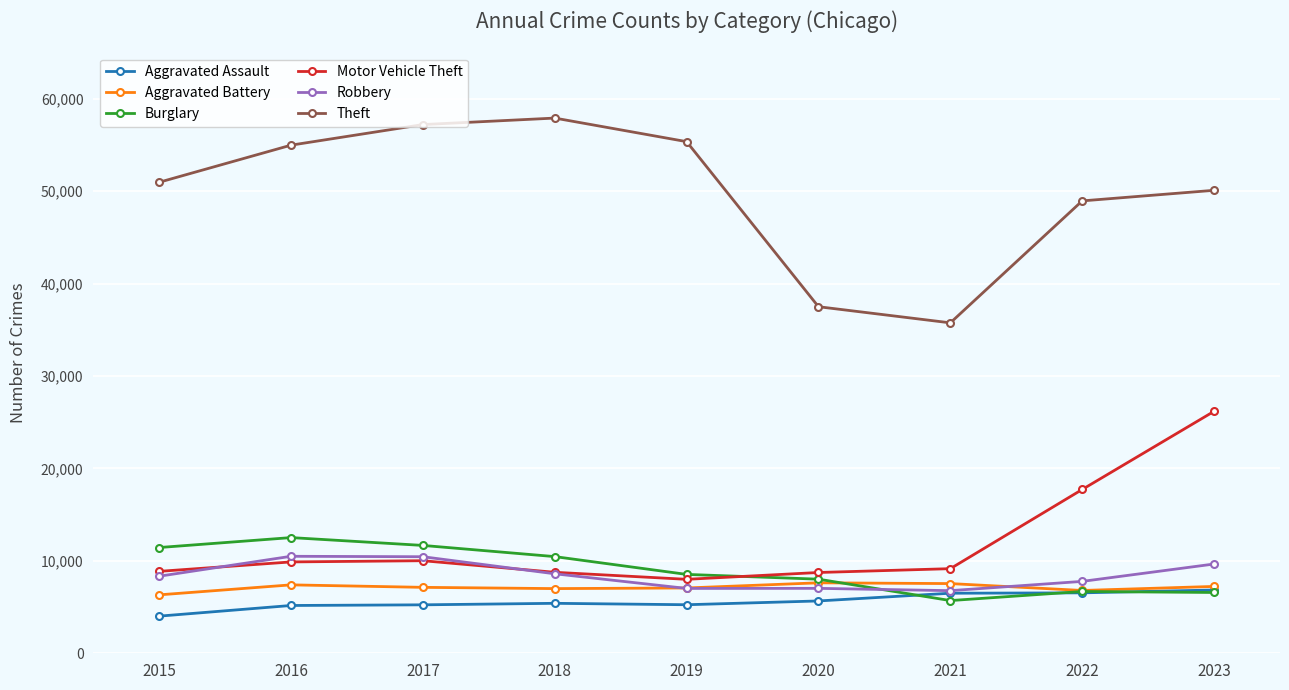

Where is Theft nearest to the value 46839?

2022